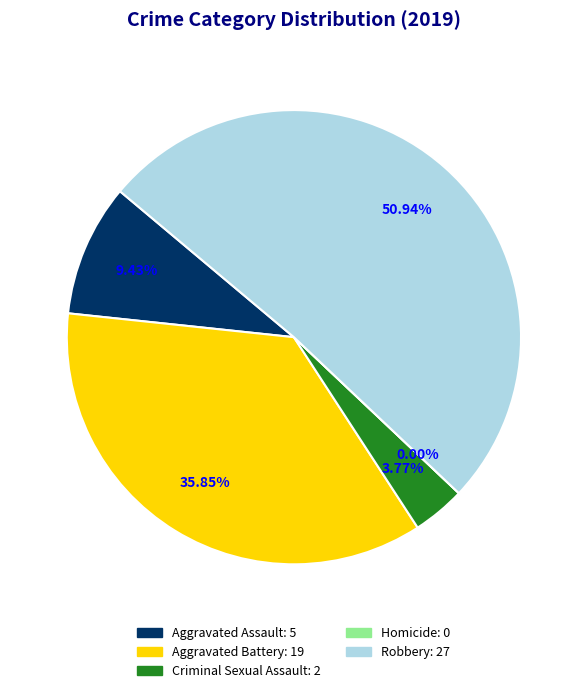

Count the number of slices in the pie.

5